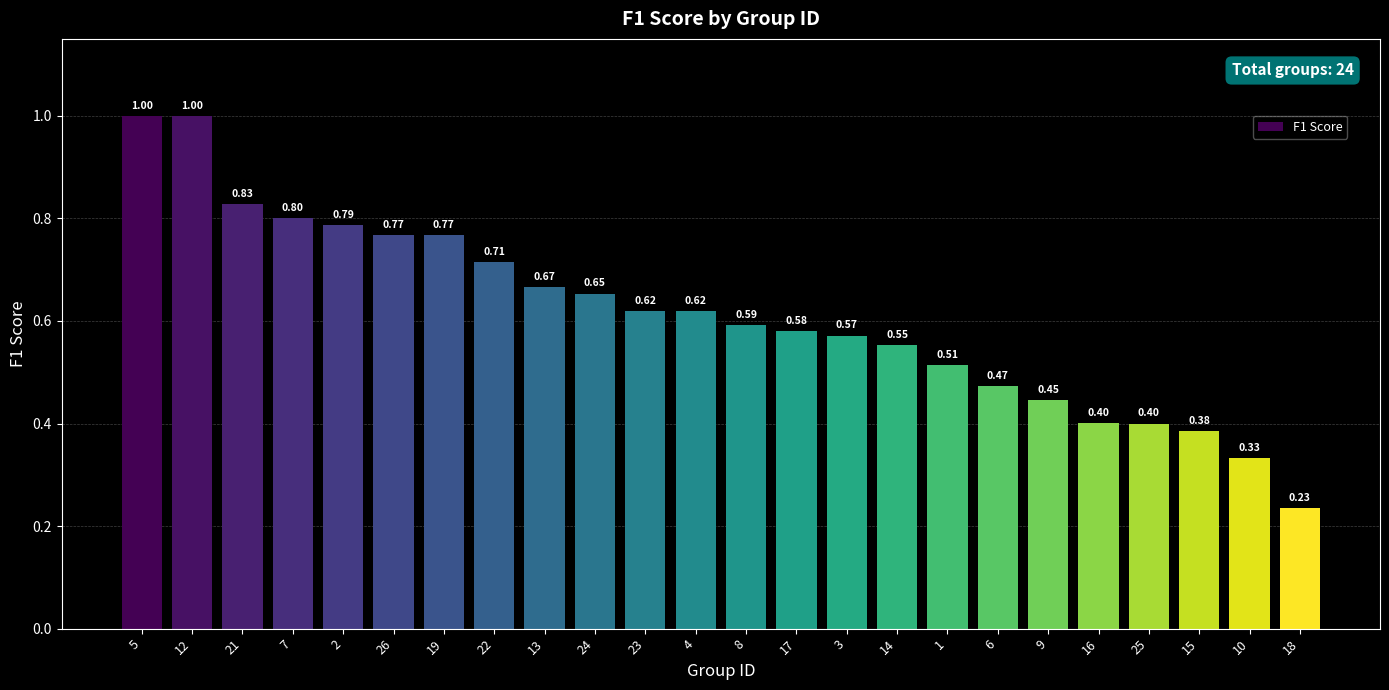

What is the label of the 5th bar from the right?

16